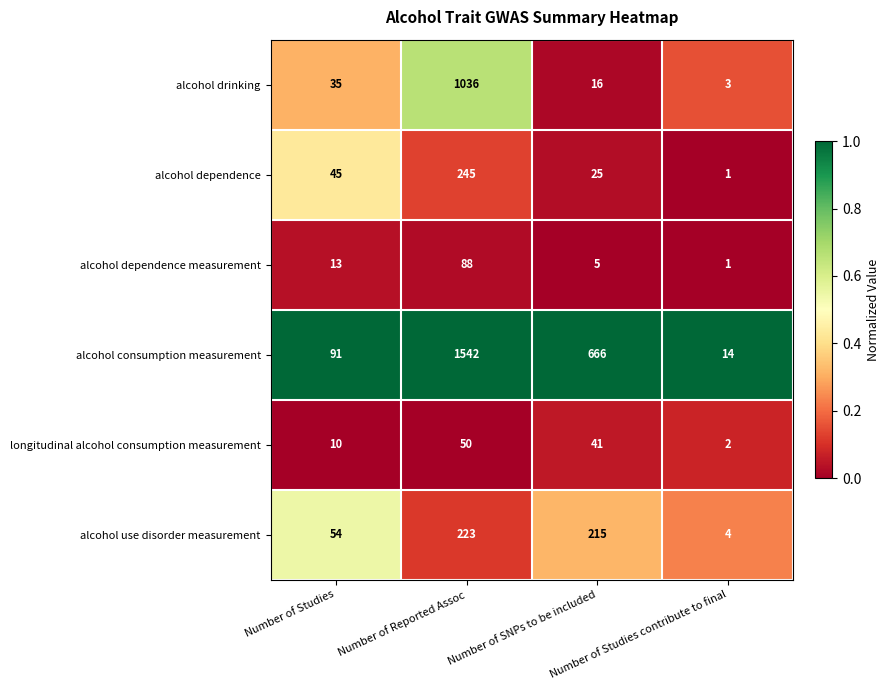

How many distinct data groups are displayed?

6